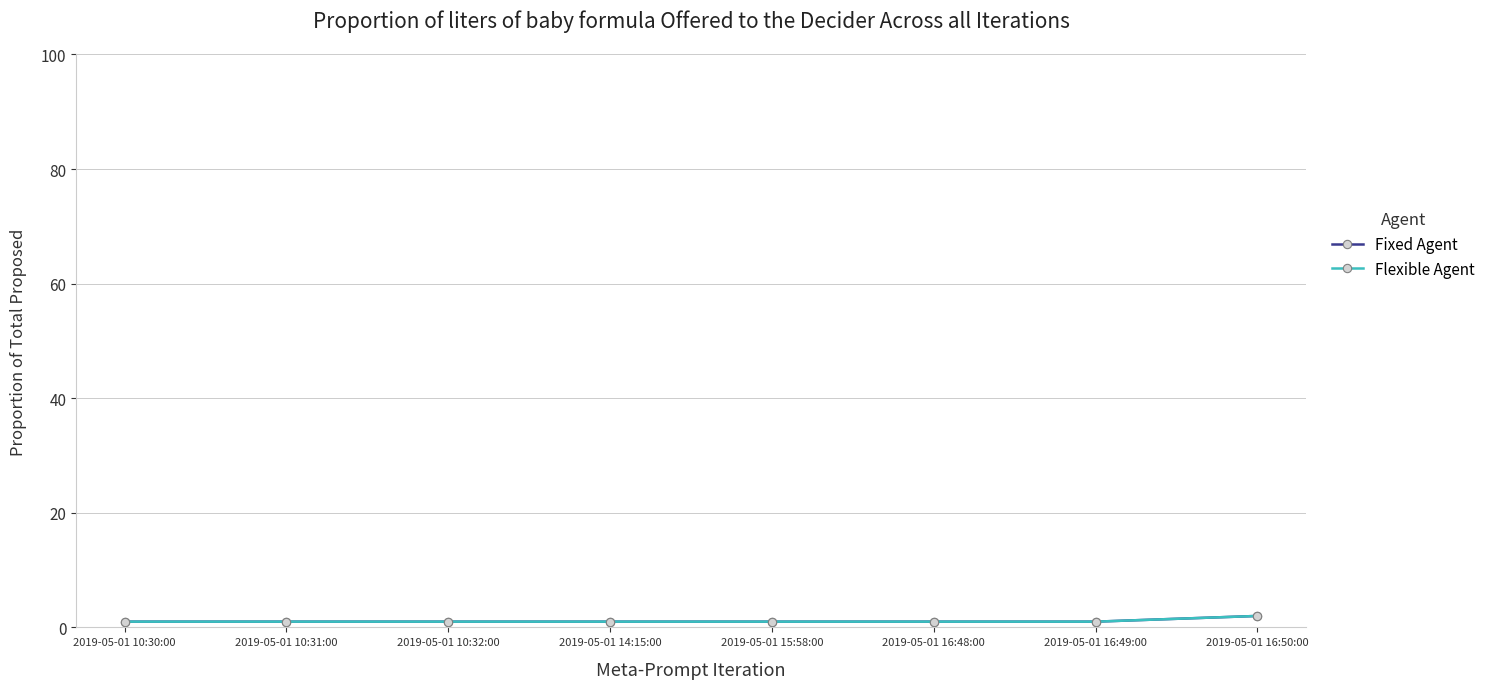

True or false: Fixed Agent and Flexible Agent cross at least once.

False